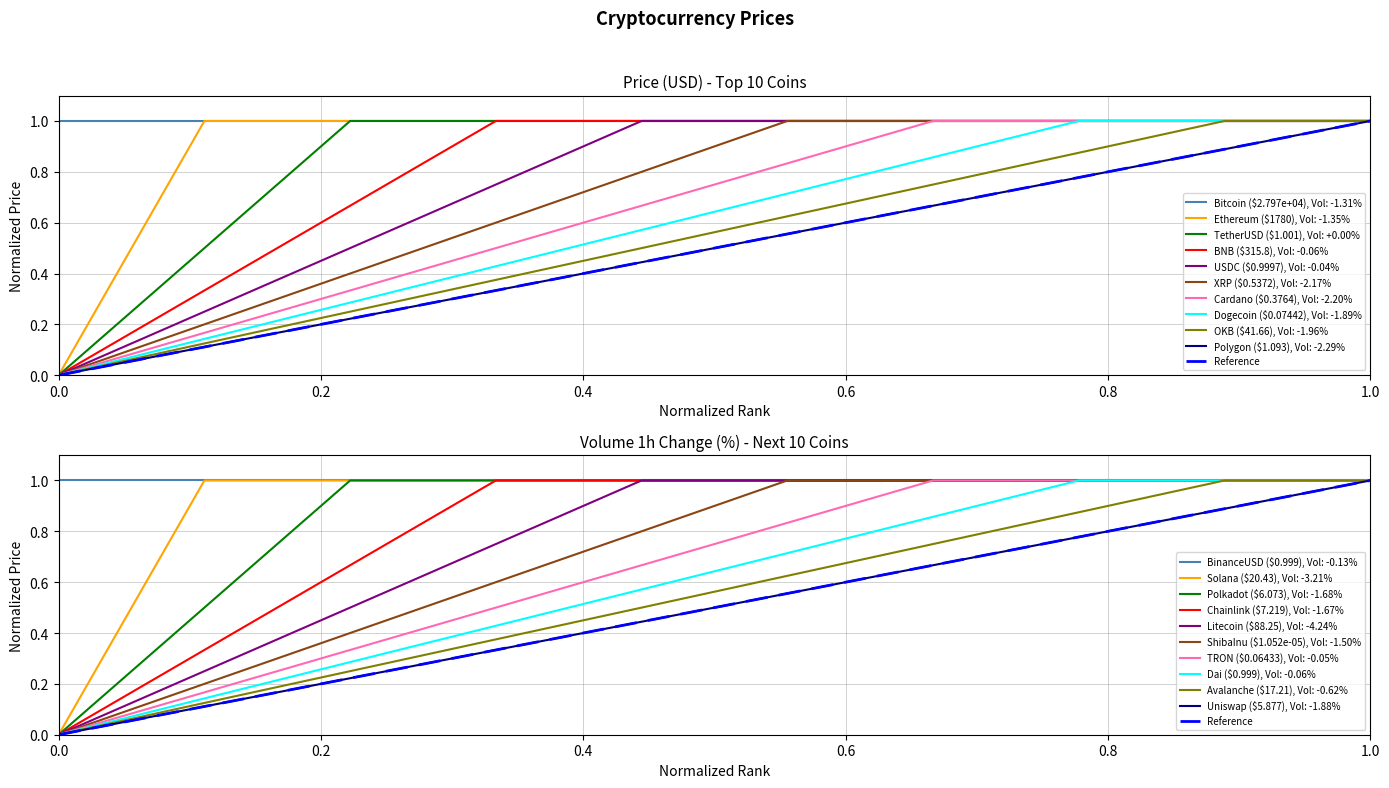

True or false: Solana ($20.43), Vol: -3.21% has a value of 1 at 0.0.

False